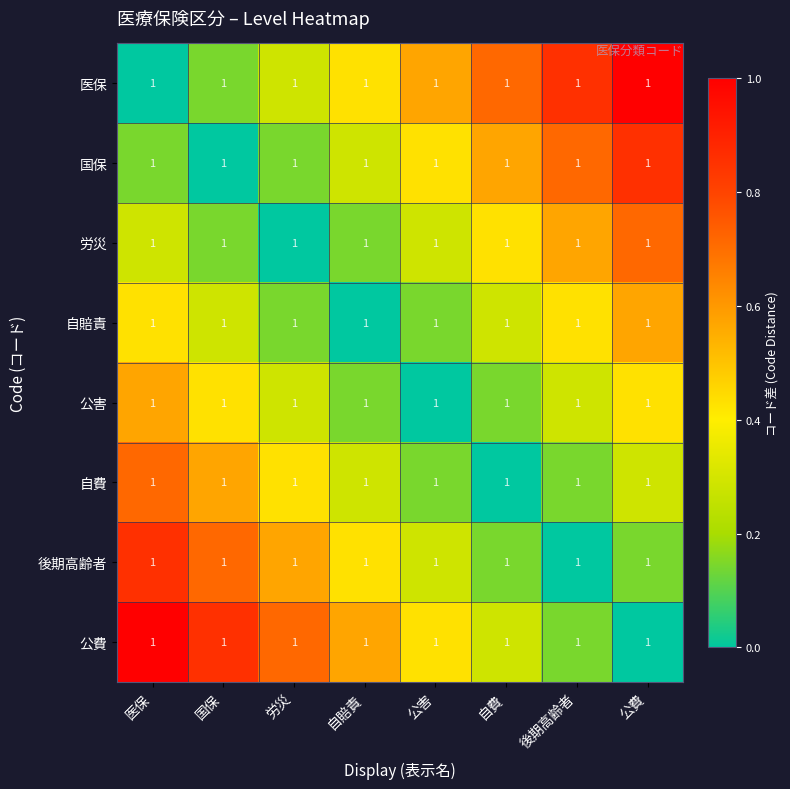

Is it true that 労災 equals 0.4 at 労災?

False